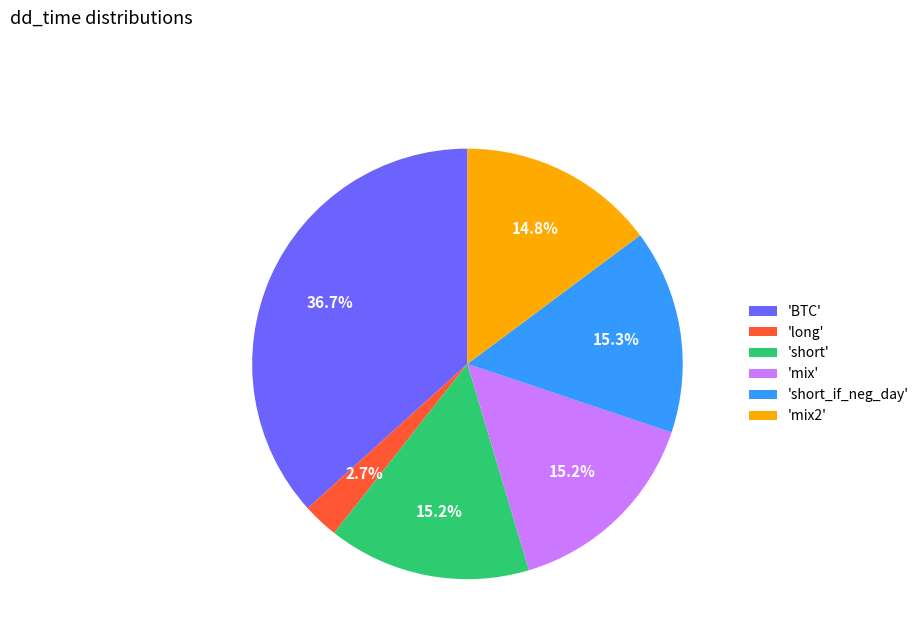

What is the smallest slice in the pie chart?

'long'